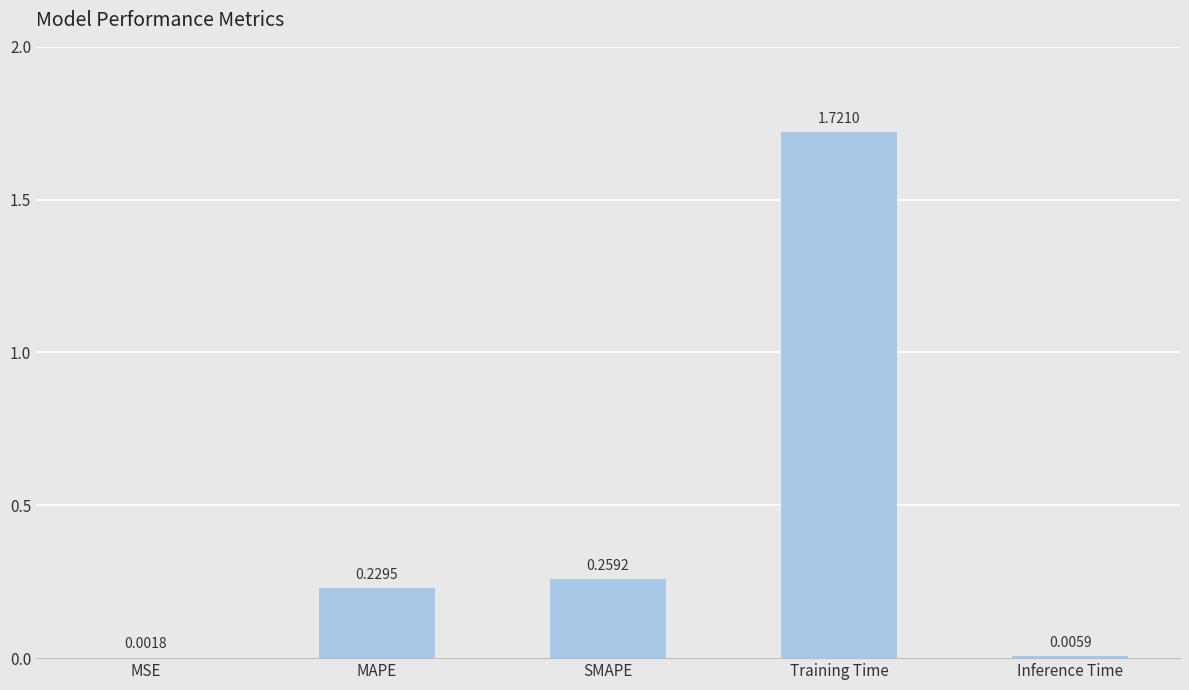

Are the bars horizontal?

No